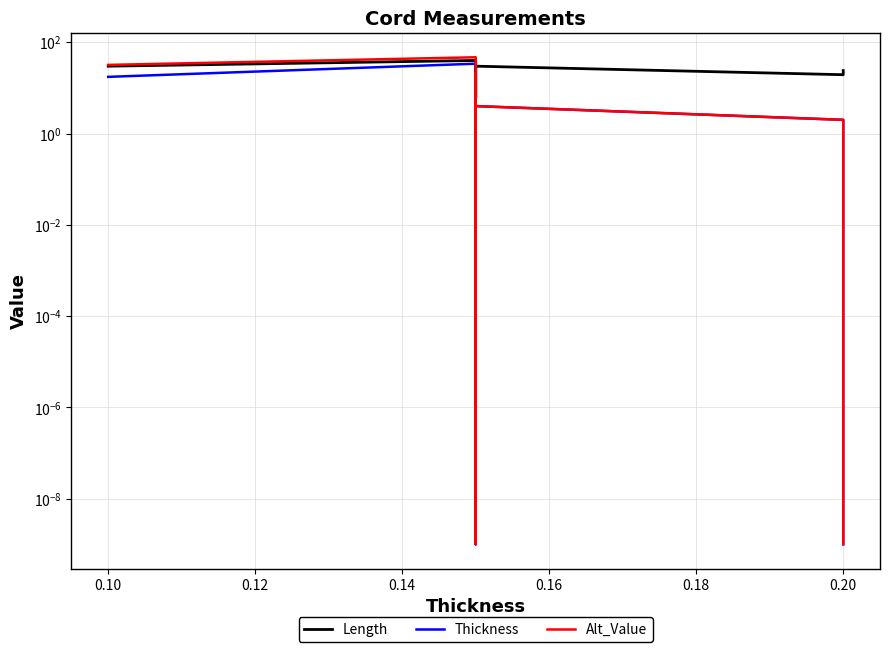

Rank the series by their average value, from highest to lowest.

Length, Alt_Value, Thickness